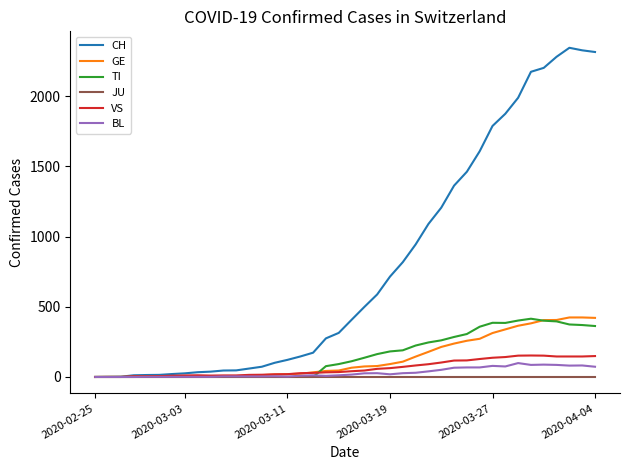

What is the greatest value displayed?

2345